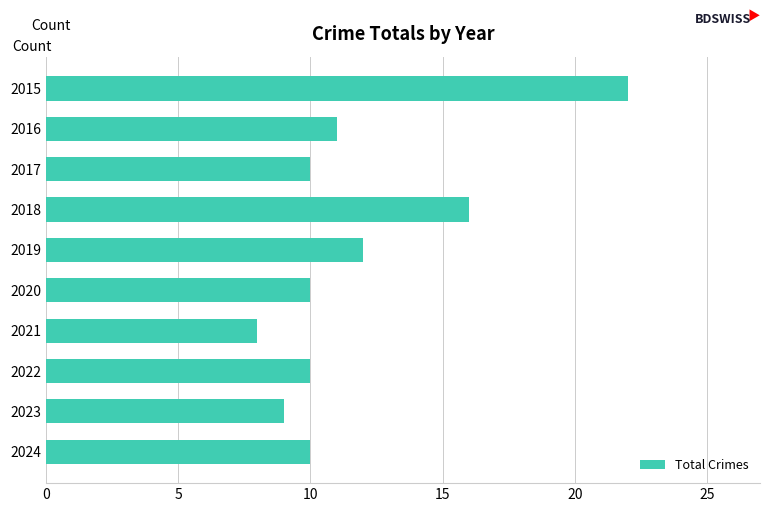

Which has a higher value, 2015 or 2023?

2015